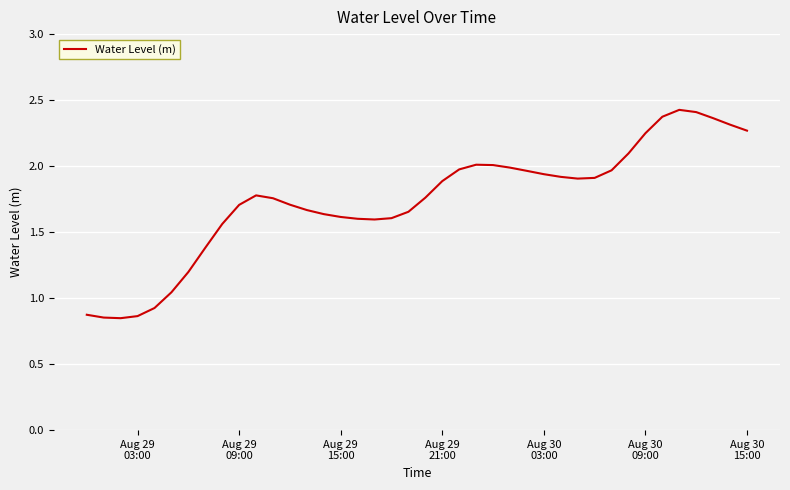

Does the chart display data point markers on the line(s)?

No